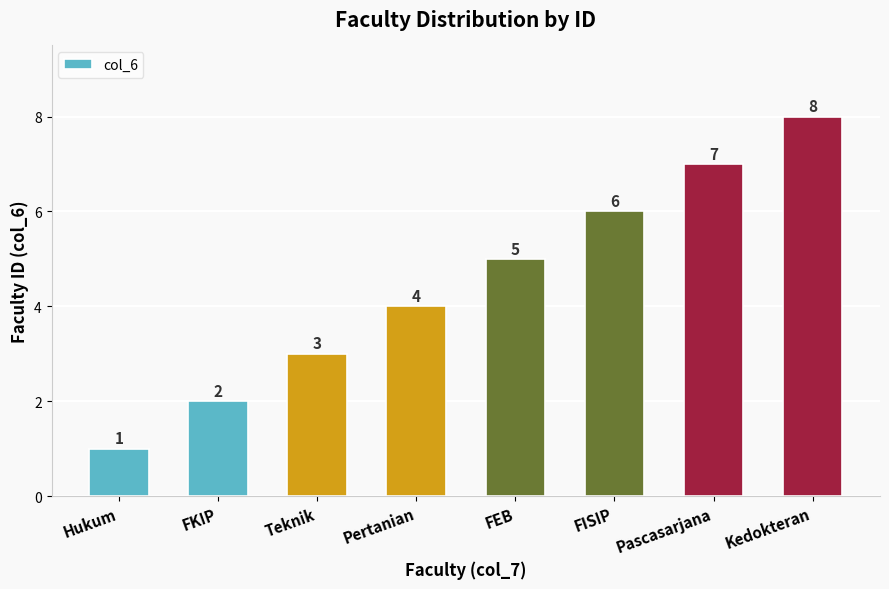

Rank the categories by value from highest to lowest.

Kedokteran, Pascasarjana, FISIP, FEB, Pertanian, Teknik, FKIP, Hukum